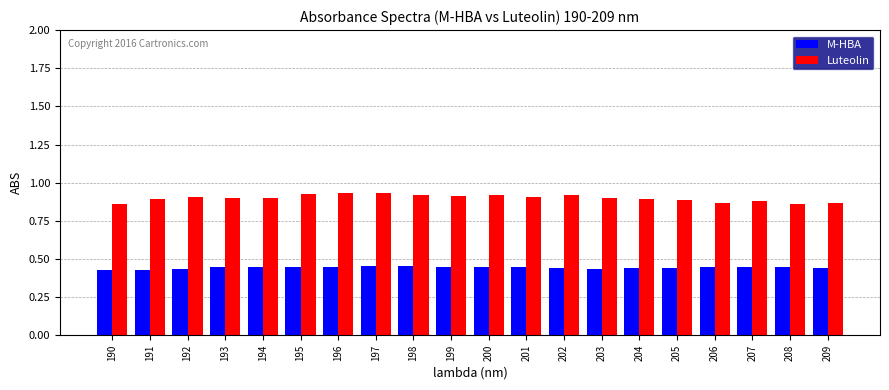

Which series has the largest range (max minus min)?

Luteolin